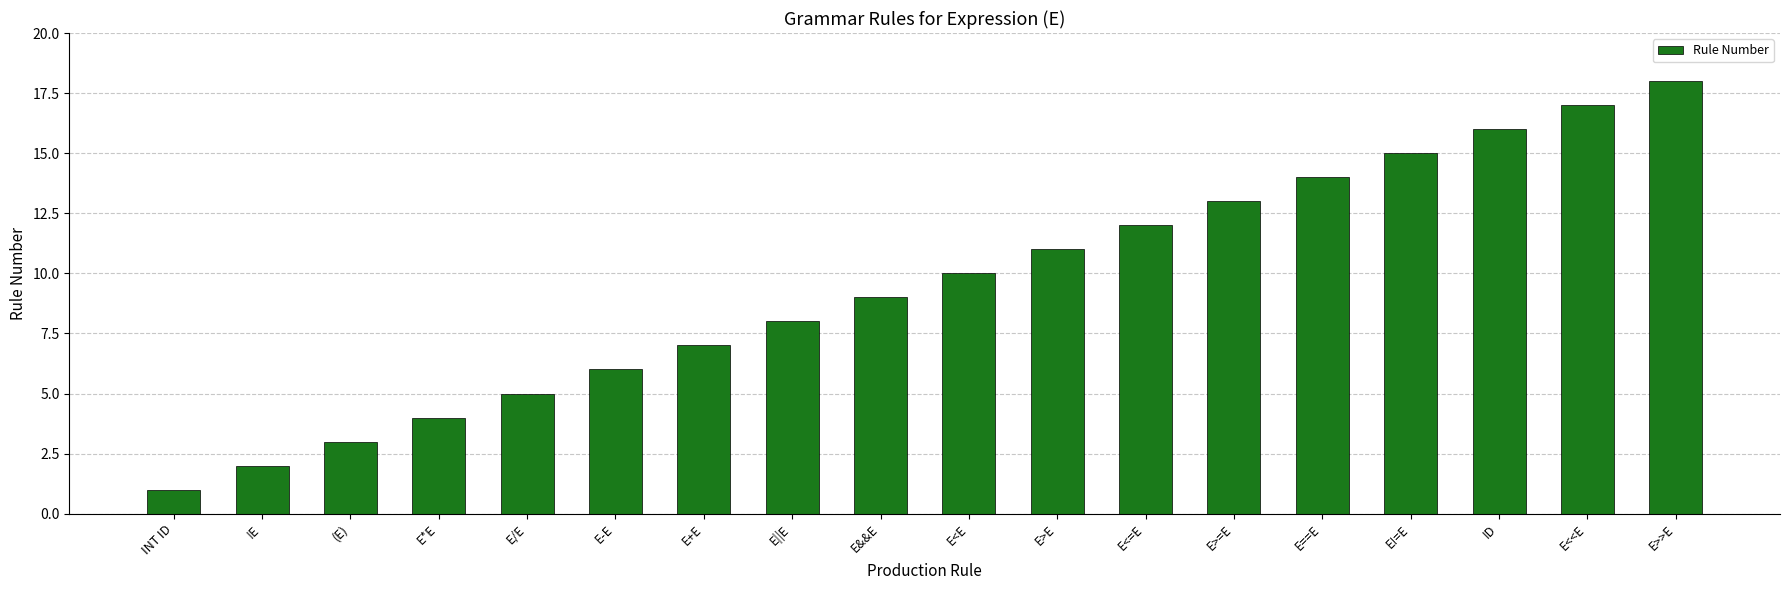

Rank the categories by value from lowest to highest.

INT ID, !E, (E), E*E, E/E, E-E, E+E, E||E, E&&E, E<E, E>E, E<=E, E>=E, E==E, E!=E, ID, E<<E, E>>E